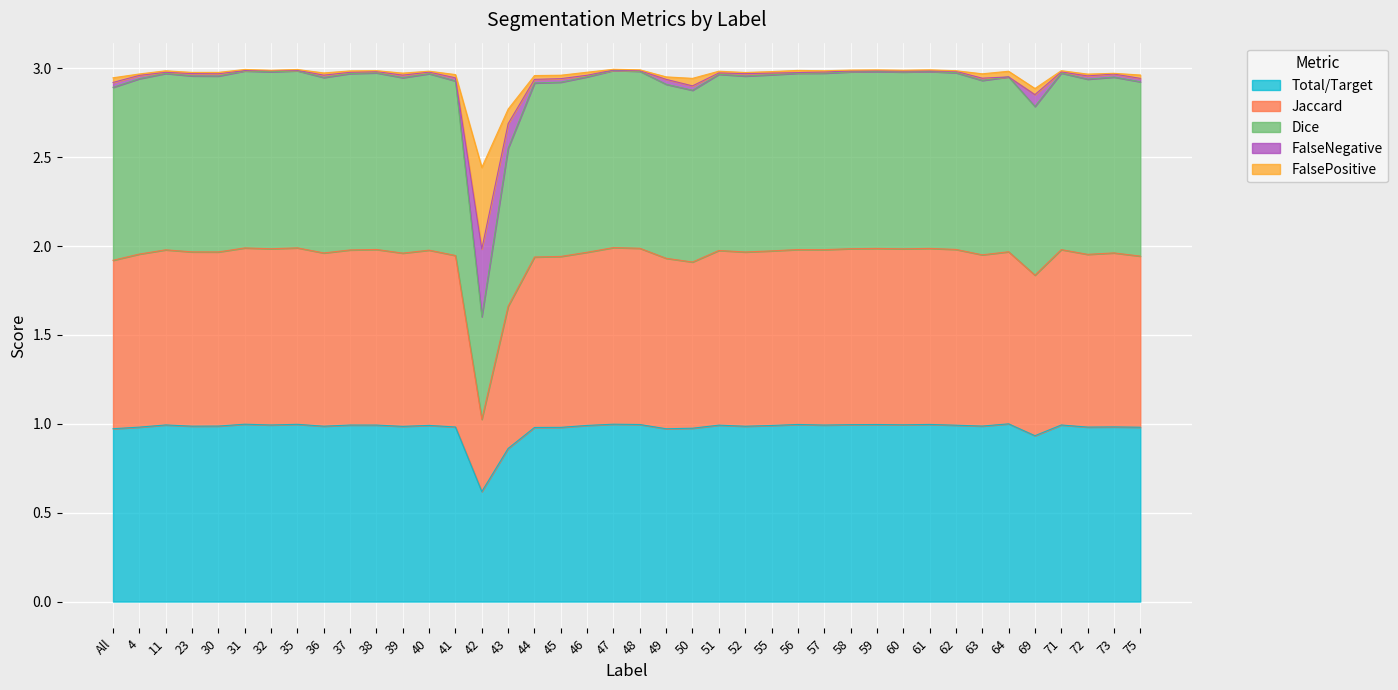

At which label does Total/Target reach its minimum?

42